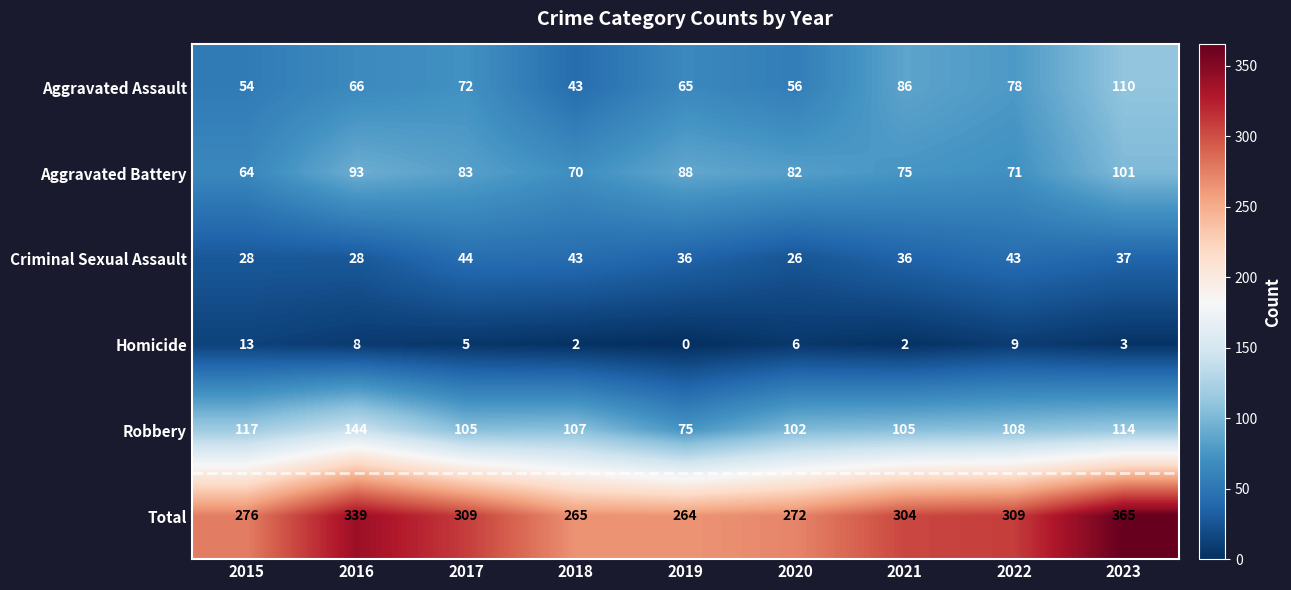

True or false: Robbery has a value of 72 at 2015.

False